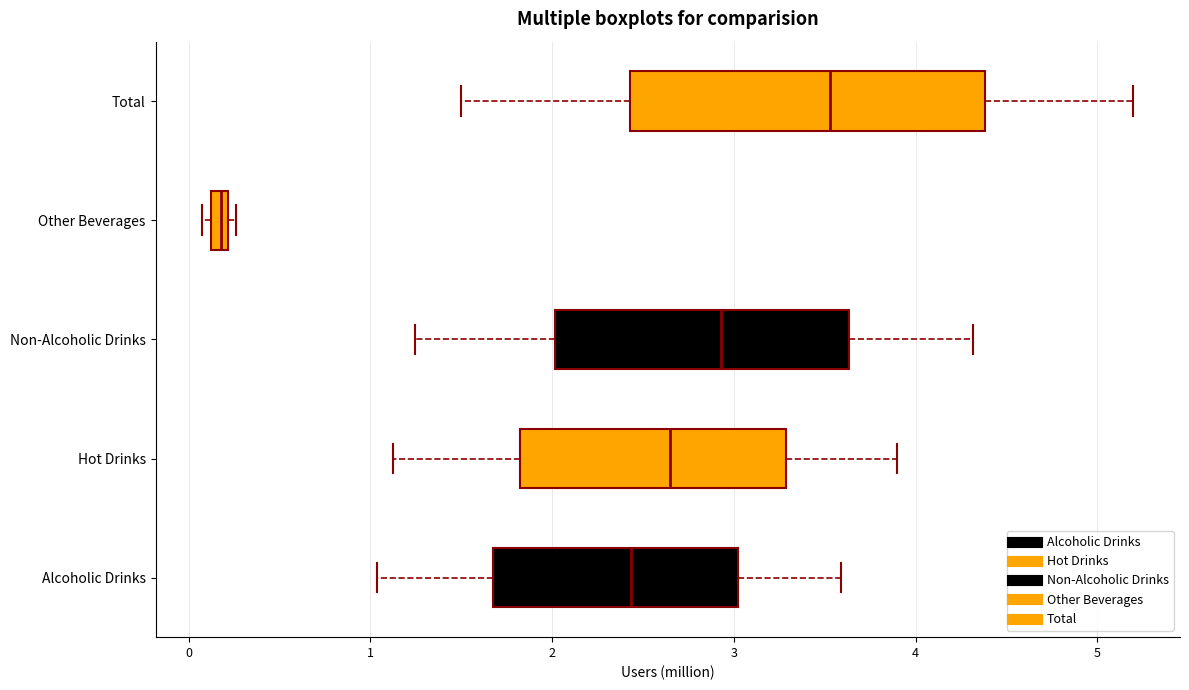

Where does the right whisker of the box for Alcoholic Drinks end on the x-axis? The values are not printed on the chart, so give them approximately, as read against the axis.

3.6